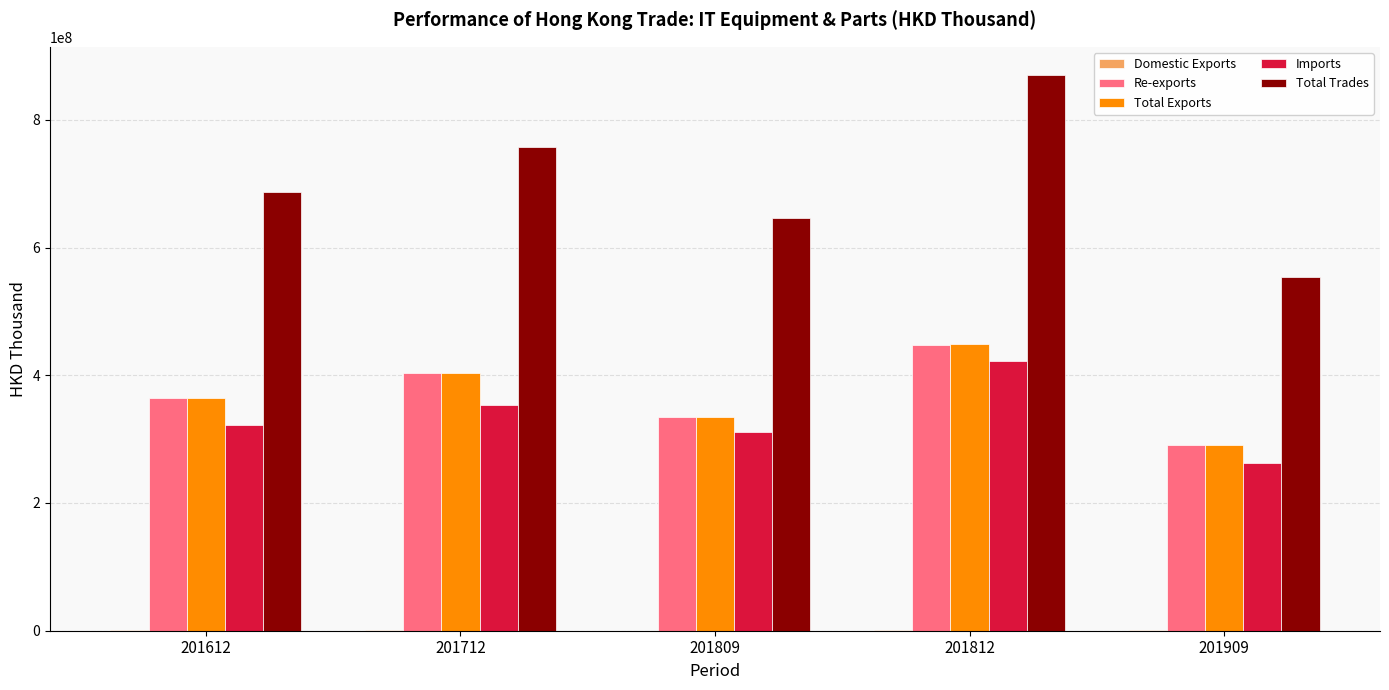

How many series are shown in this chart?

5